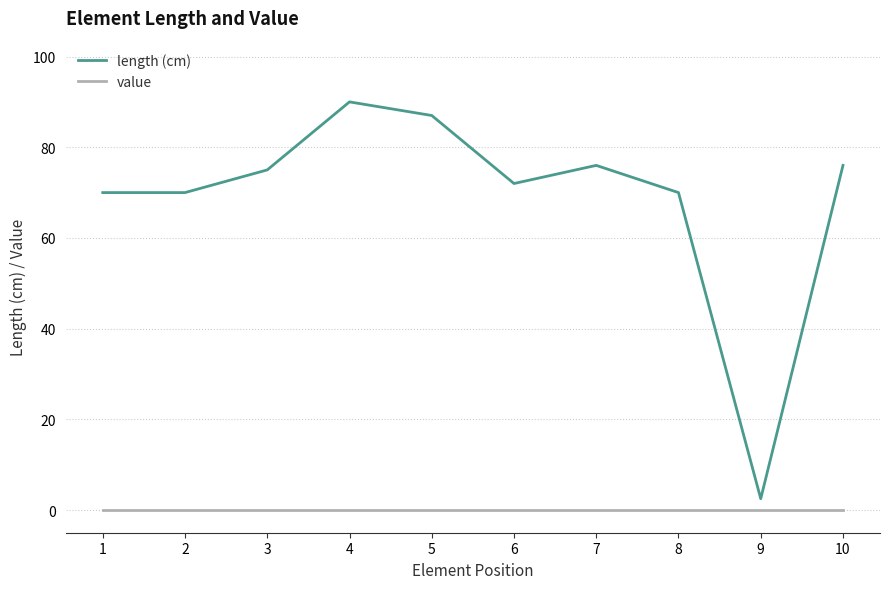

At which label does length (cm) reach its minimum?

9